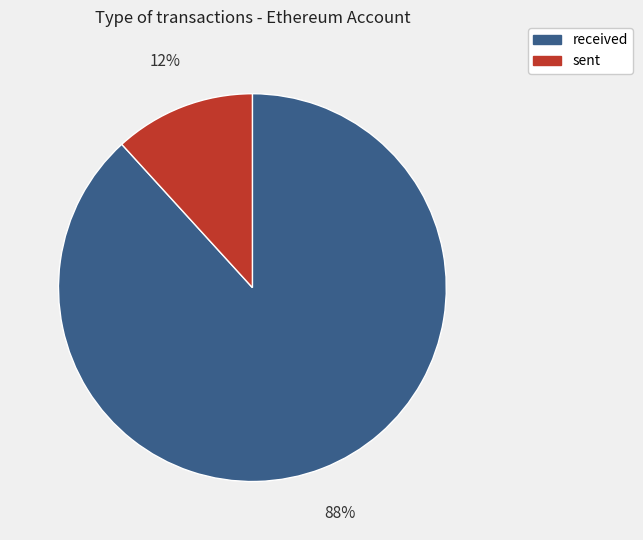

Which has a higher value, sent or received?

received